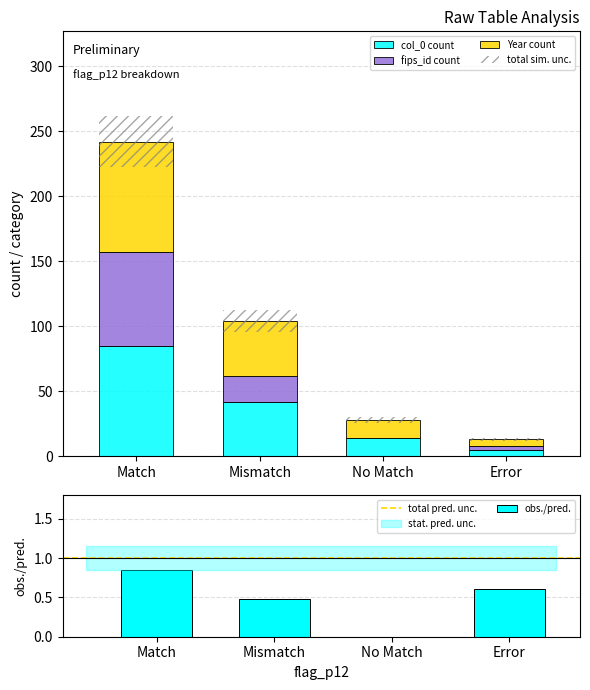

Between Match and No Match, which is larger?

Match